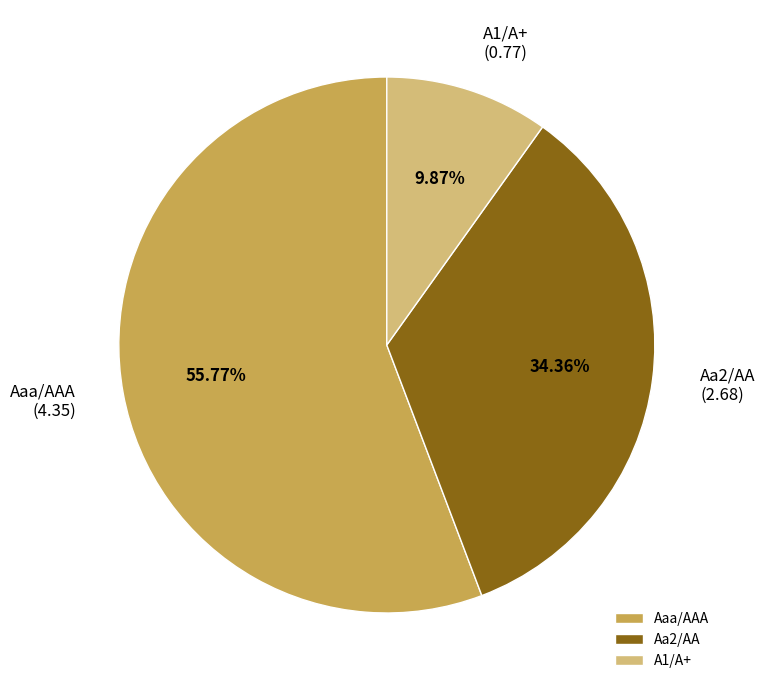

What percentage is the Aa2/AA slice, to the nearest percent?

34%